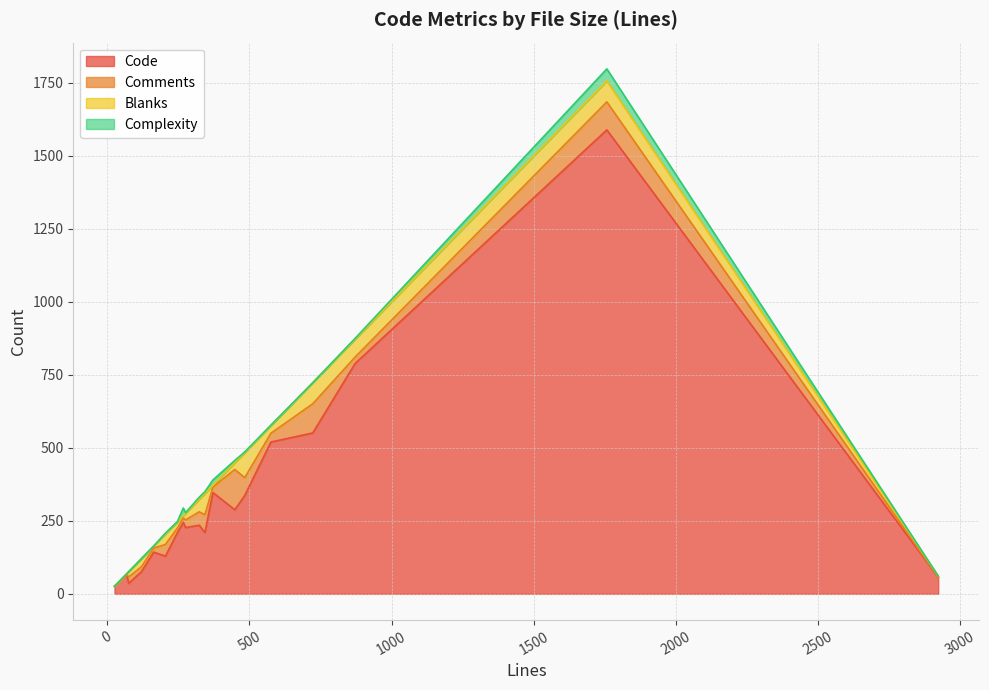

What is the spread (max minus min) of values at 473?

378